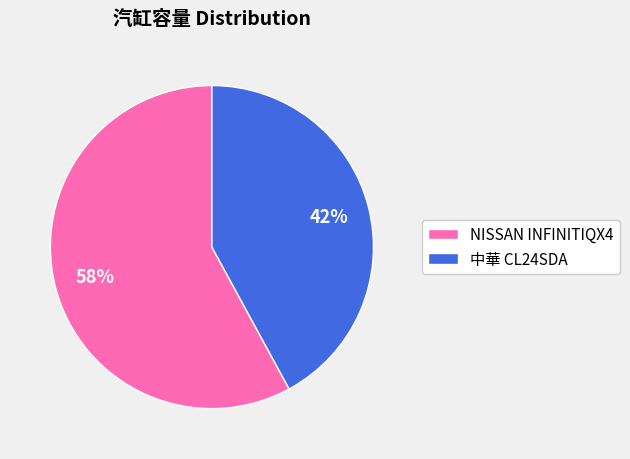

Count the number of slices in the pie.

2